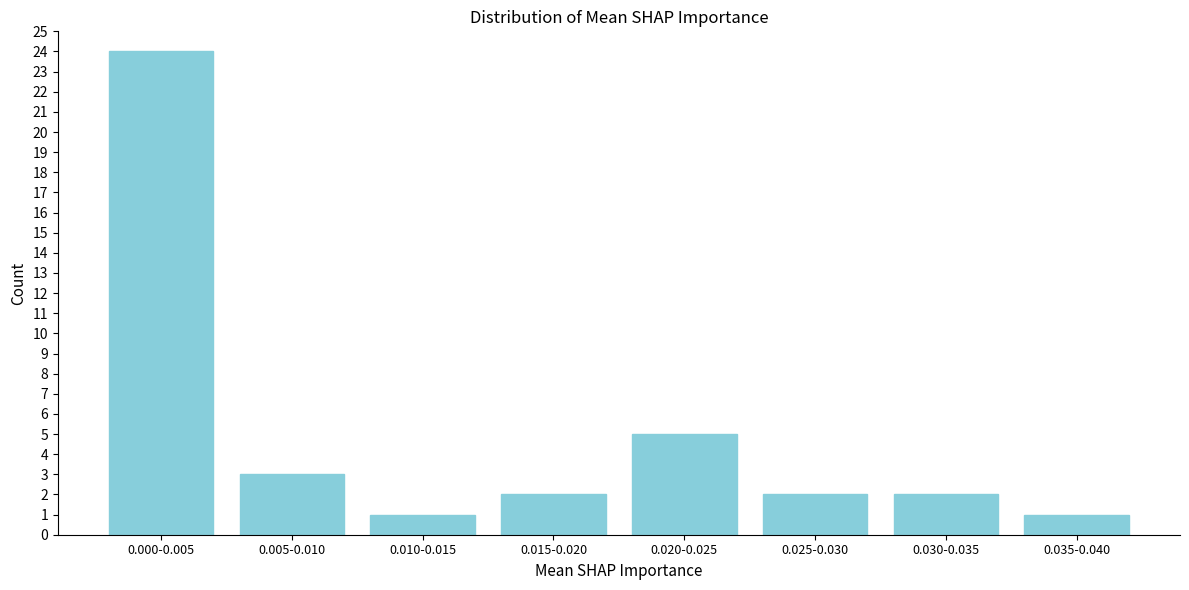

Reading right to left, transcribe all the data shown in this chart.

1	2	2	5	2	1	3	24